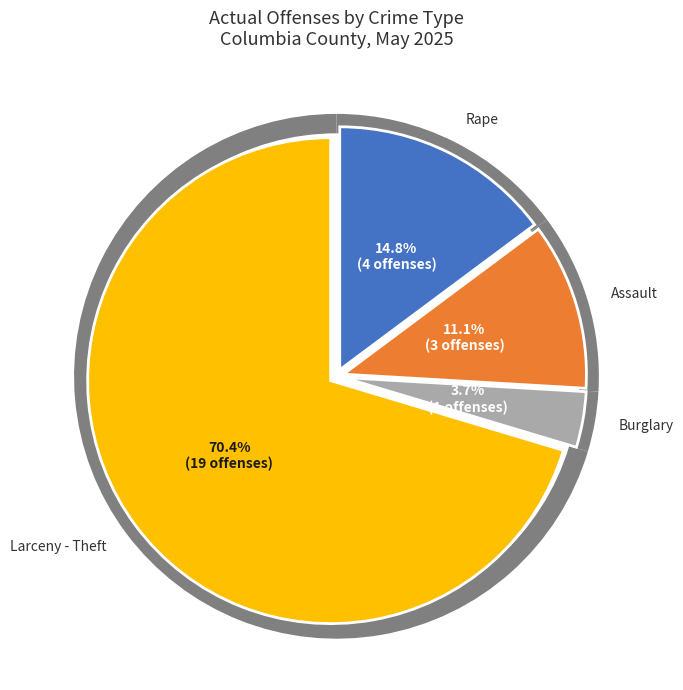

Is there any slice that represents more than half of the pie?

Yes